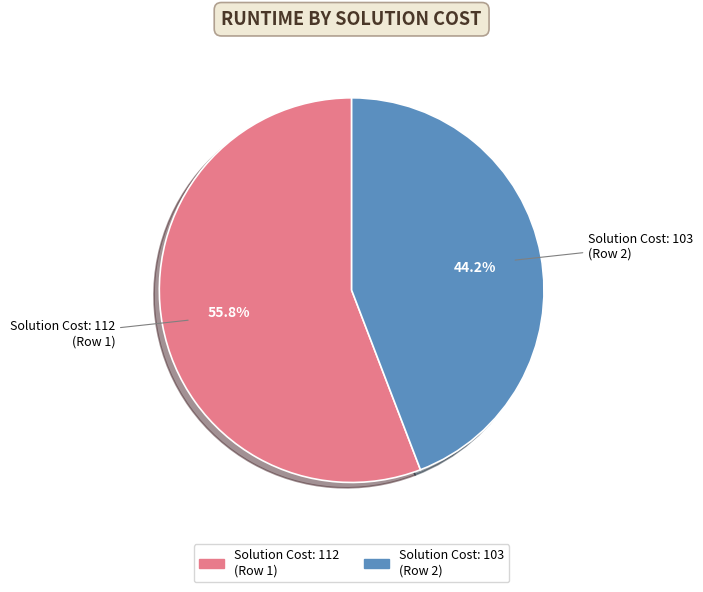

Is there a majority slice in this chart?

Yes